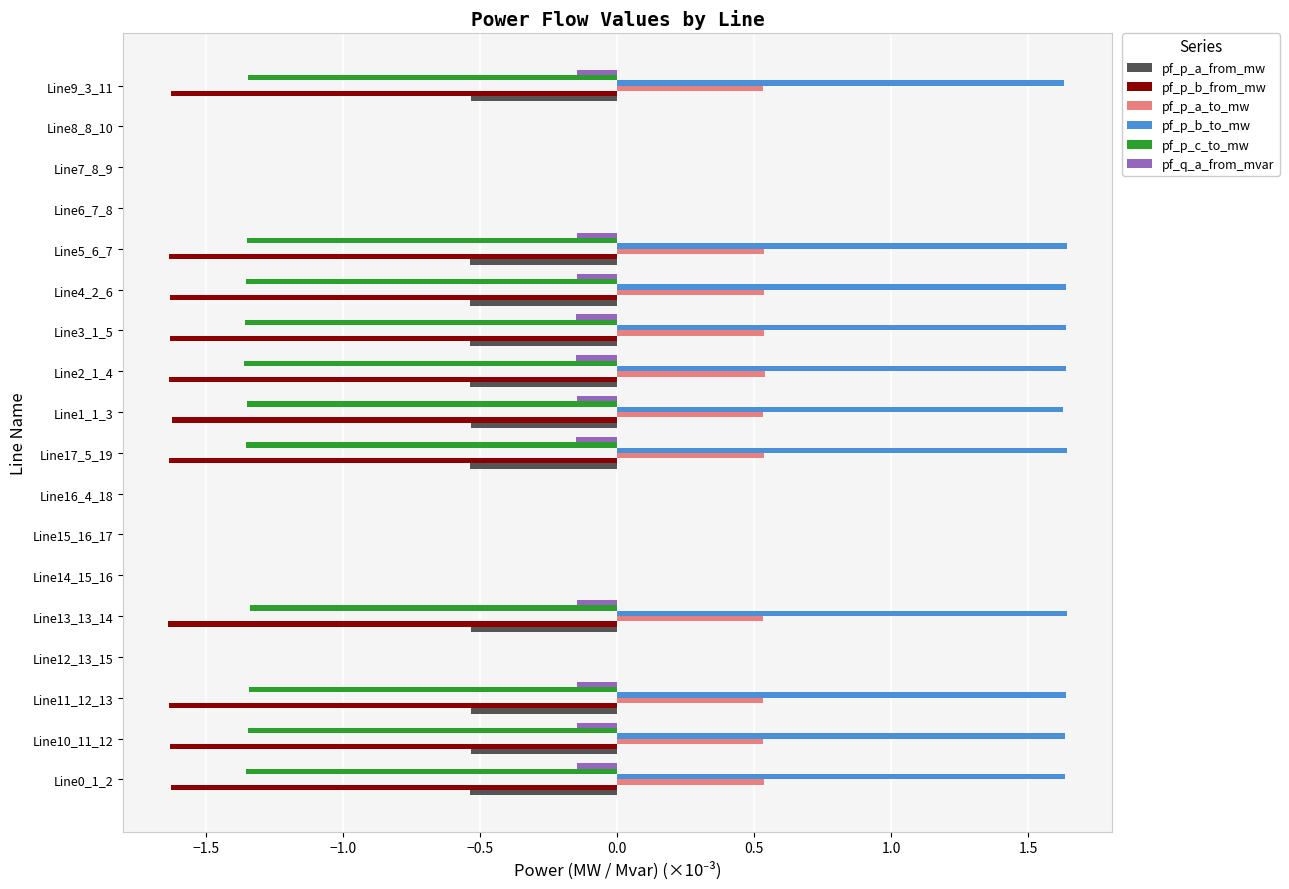

Is the value of pf_p_a_to_mw at Line4_2_6 greater than the value of pf_p_a_from_mw at Line8_8_10?

Yes